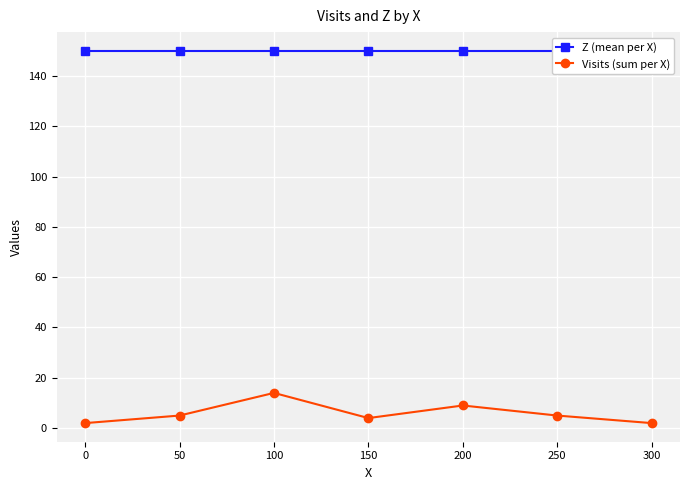

What is the difference between the maximum and minimum values in the Visits (sum per X) series?

12